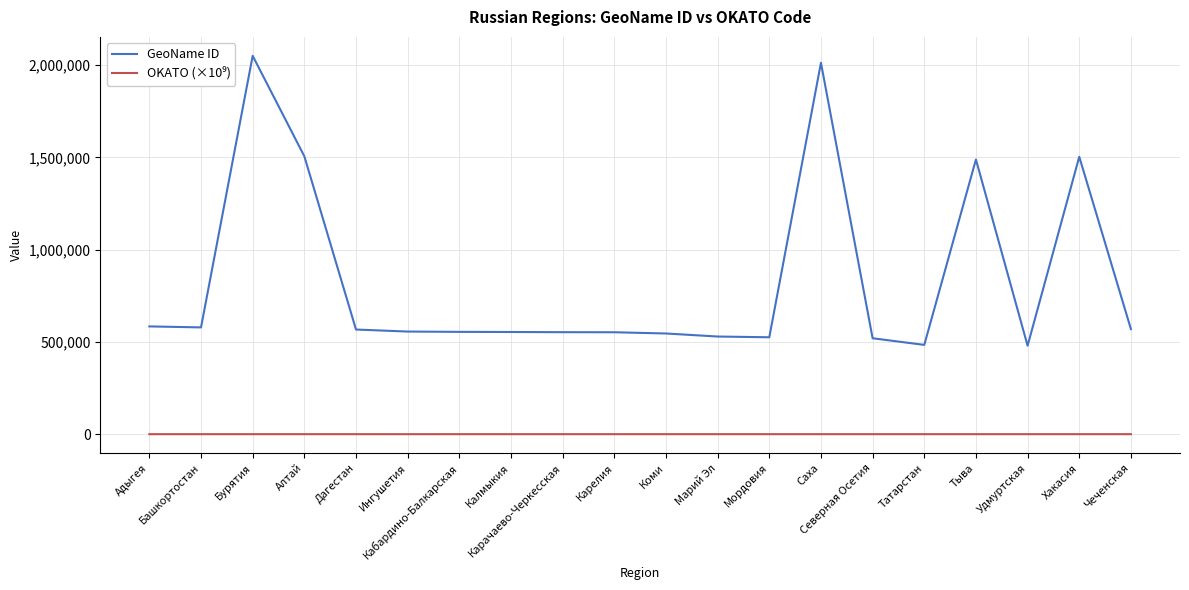

At how many categories does at least one series exceed 728333?

5